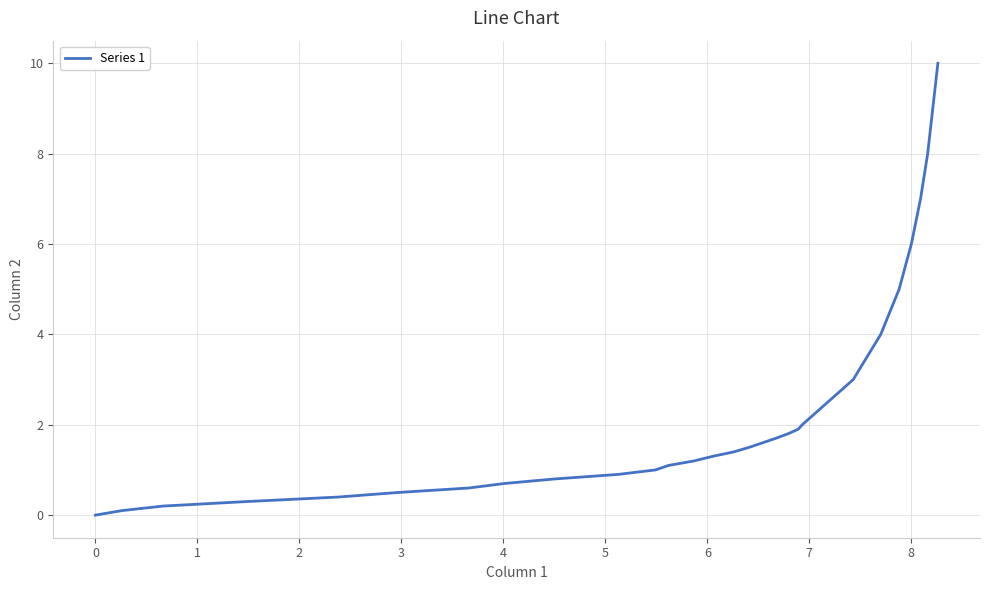

What is the difference between the maximum and minimum values?

10.0